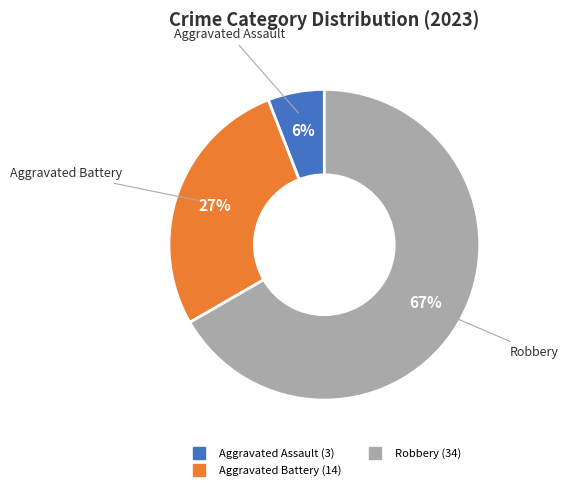

To the nearest percent, what is the average slice percentage?

33%